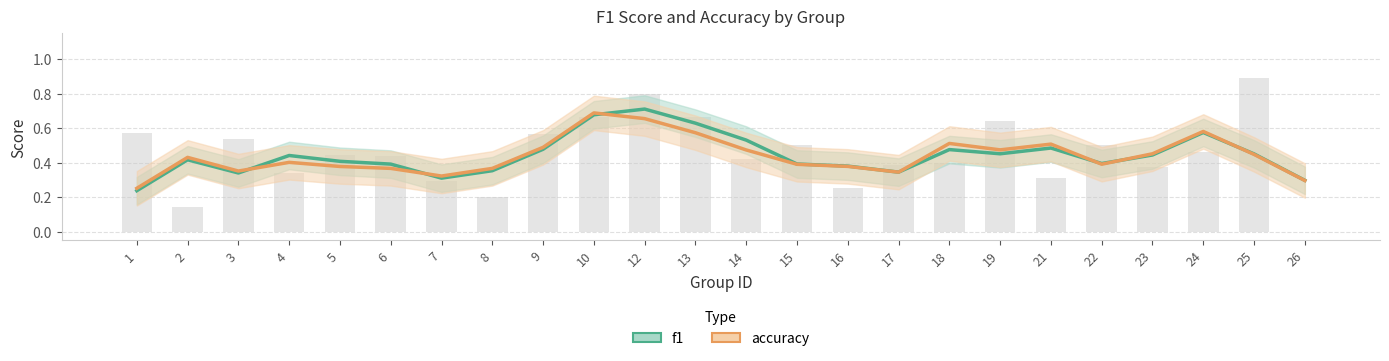

Are the bars grouped side by side (vs. stacked)?

No